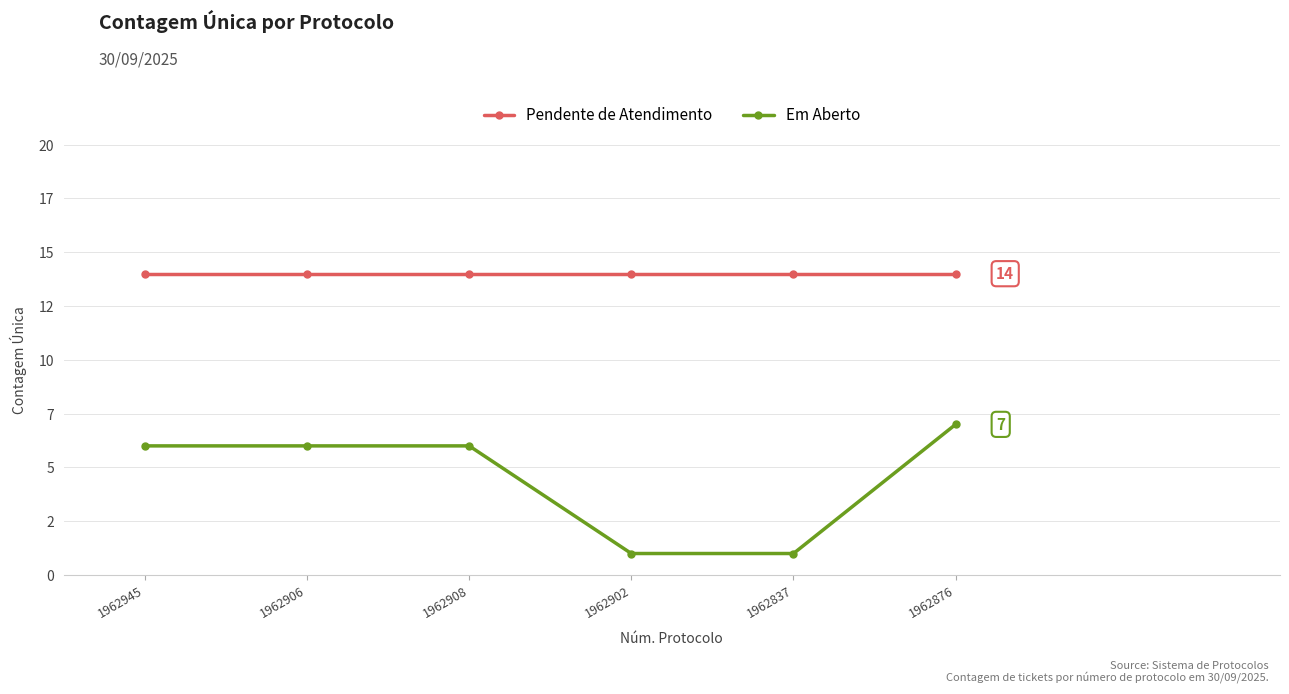

What is the difference between the second highest and second lowest values in the Em Aberto series?

5